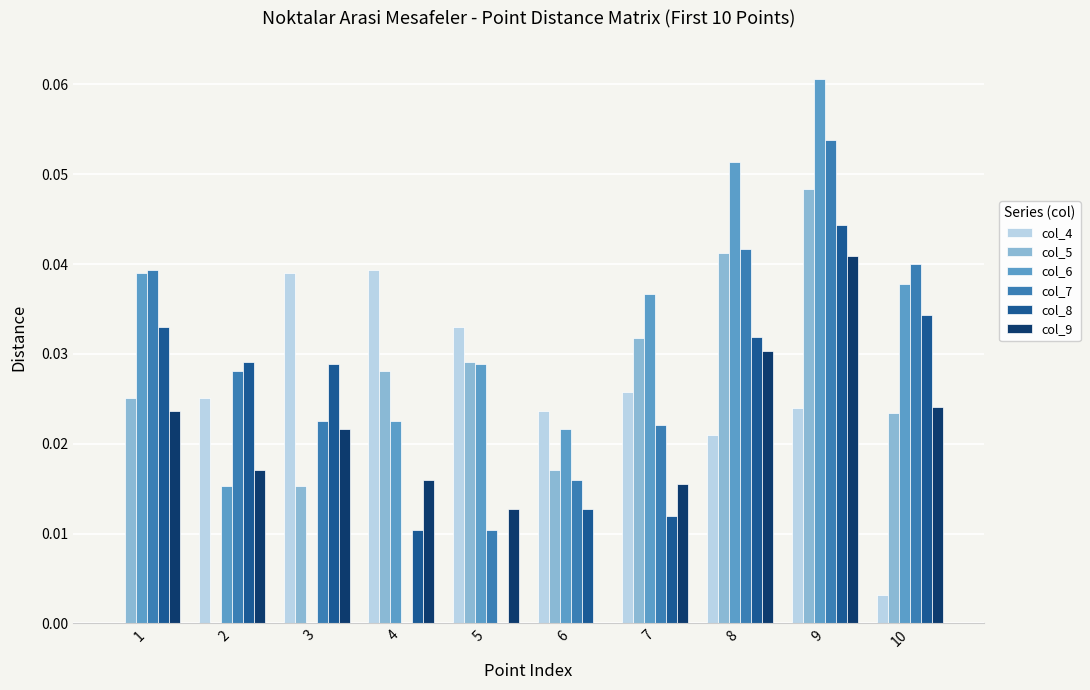

What are all the series names shown in the legend?

col_4, col_5, col_6, col_7, col_8, col_9